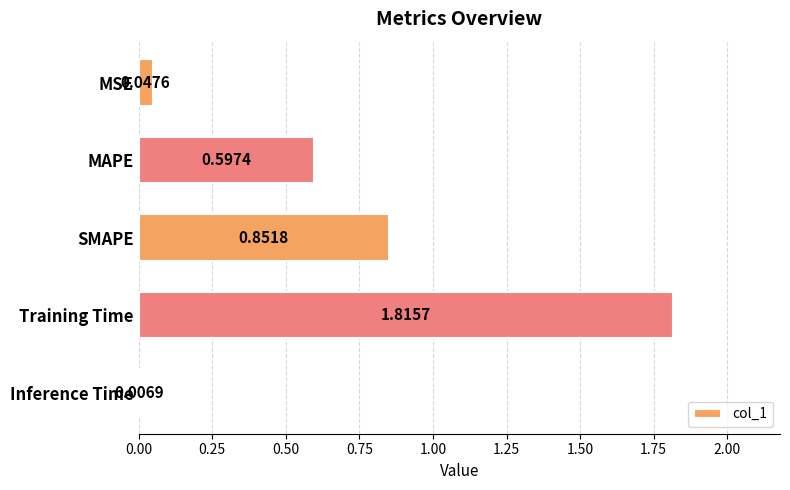

What is the change in value from Training Time to Inference Time?

-1.8